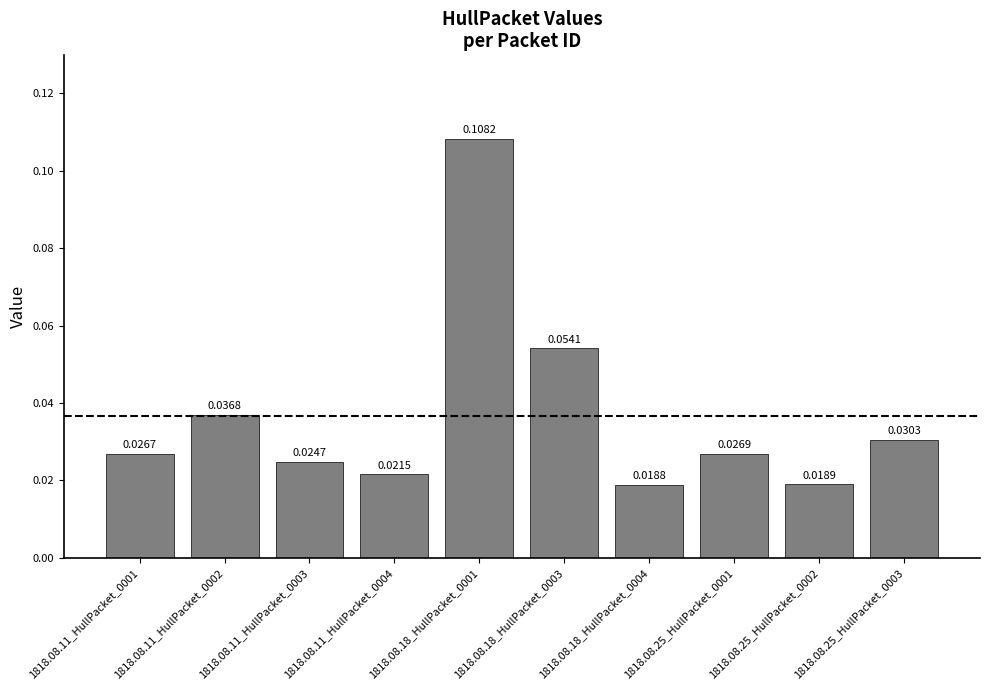

List the labels in order of value, smallest first.

1818.08.18_HullPacket_0004, 1818.08.25_HullPacket_0002, 1818.08.11_HullPacket_0004, 1818.08.11_HullPacket_0003, 1818.08.11_HullPacket_0001, 1818.08.25_HullPacket_0001, 1818.08.25_HullPacket_0003, 1818.08.11_HullPacket_0002, 1818.08.18_HullPacket_0003, 1818.08.18_HullPacket_0001